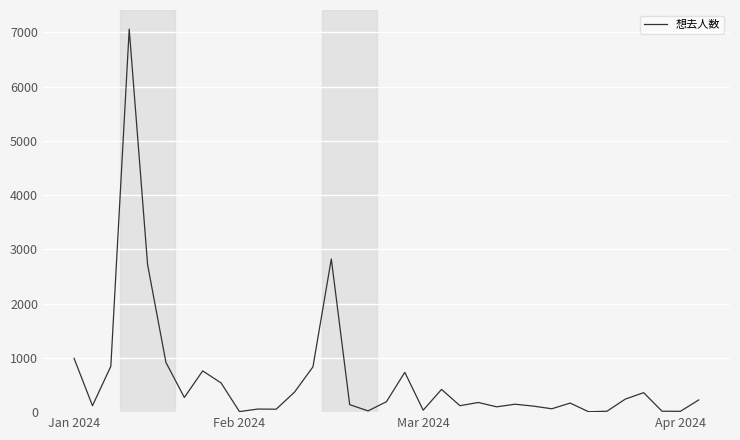

What is the difference between the maximum and minimum values?

7051